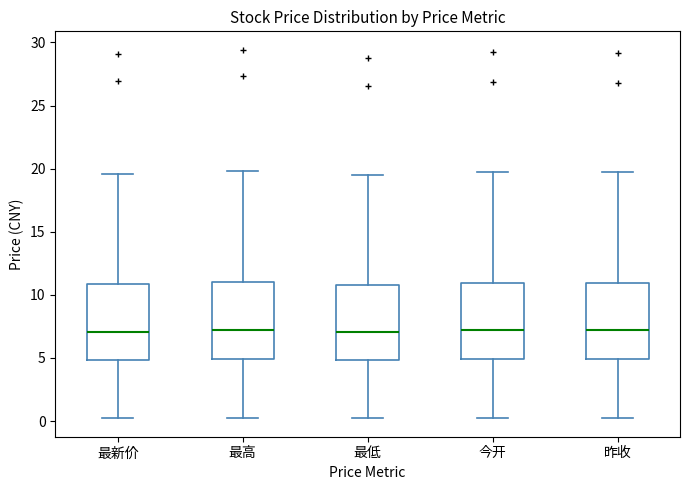

Reading left to right, read every box against the y-axis: the position of its median line, the range the box covers, and the ends of its whiskers. The values are not printed on the chart, so give them approximately, as read against the axis.

最新价: median 7.0, box 5.0 to 11.0, whiskers 0.0 to 19.5
最高: median 7.0, box 5.0 to 11.0, whiskers 0.0 to 20.0
最低: median 7.0, box 5.0 to 11.0, whiskers 0.0 to 19.5
今开: median 7.0, box 5.0 to 11.0, whiskers 0.0 to 20.0
昨收: median 7.0, box 5.0 to 11.0, whiskers 0.0 to 19.5